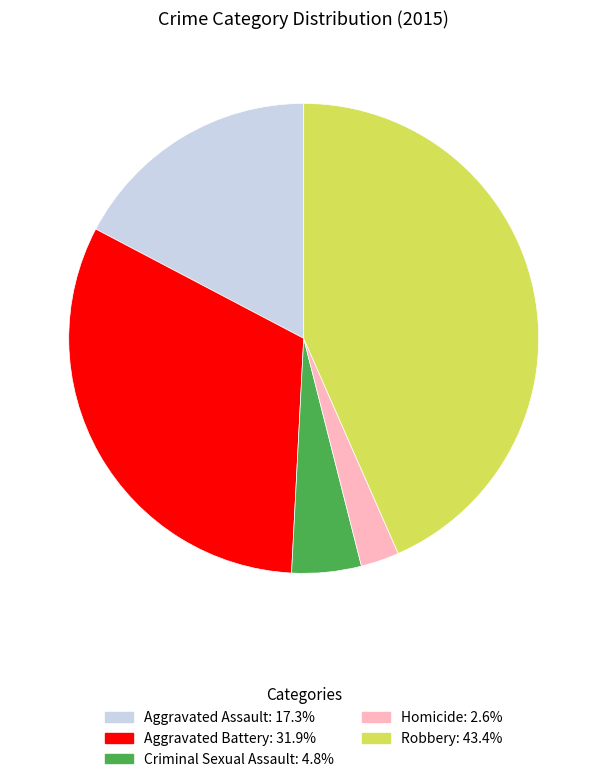

Which slice is the largest?

Robbery